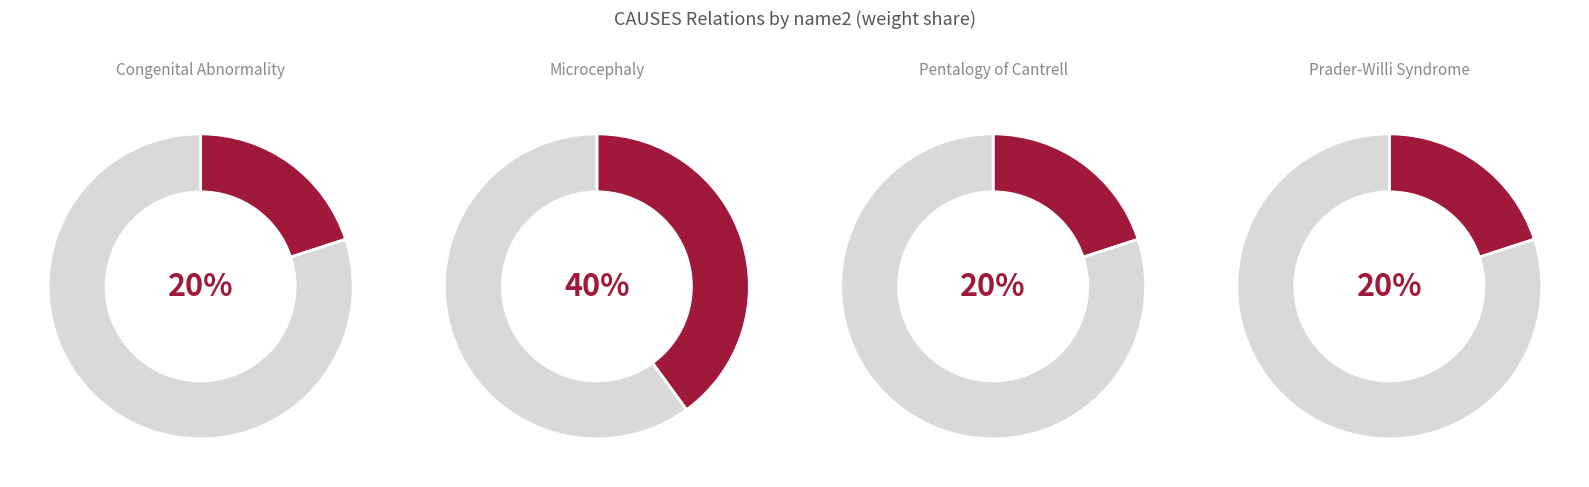

What percentage is the Prader-Willi Syndrome slice, to the nearest percent?

20%